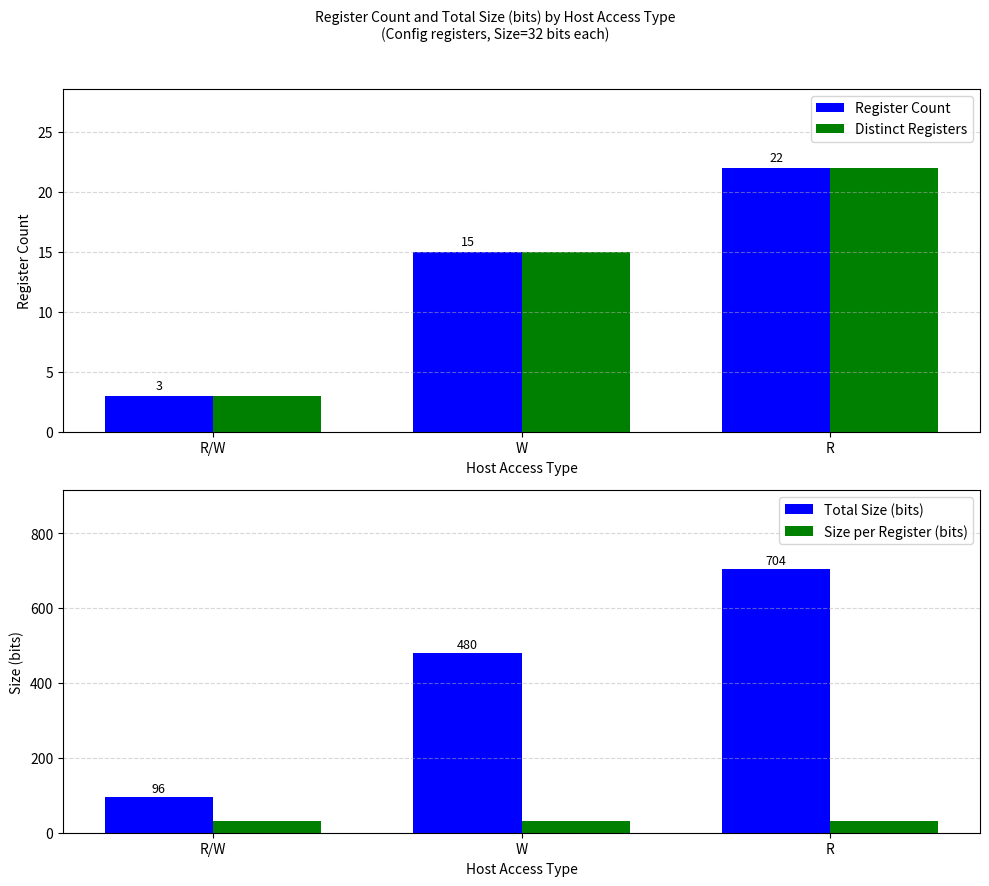

What is the minimum value for Total Size (bits)?

96